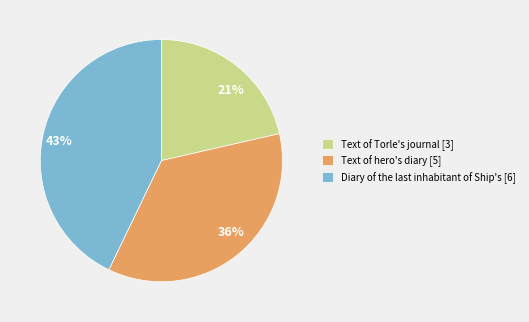

The Text of hero's diary slice represents 36% of the pie. True or false?

True